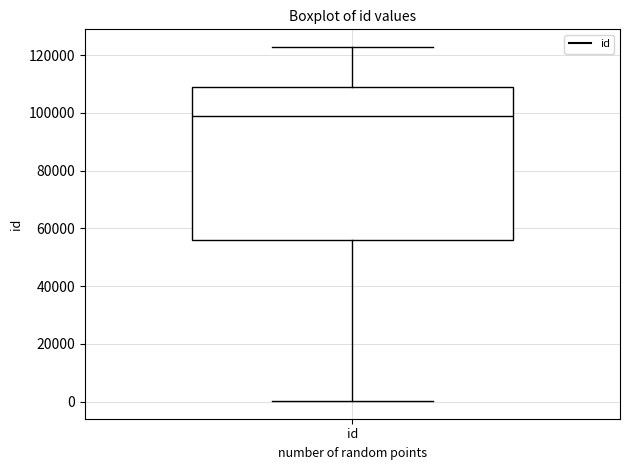

Read this box plot against the y-axis: the position of the median line, the range covered by the box, and the ends of both whiskers. The values are not printed on the chart, so give them approximately, as read against the axis.

median 98000, box 56000 to 110000, whiskers 0 to 122000